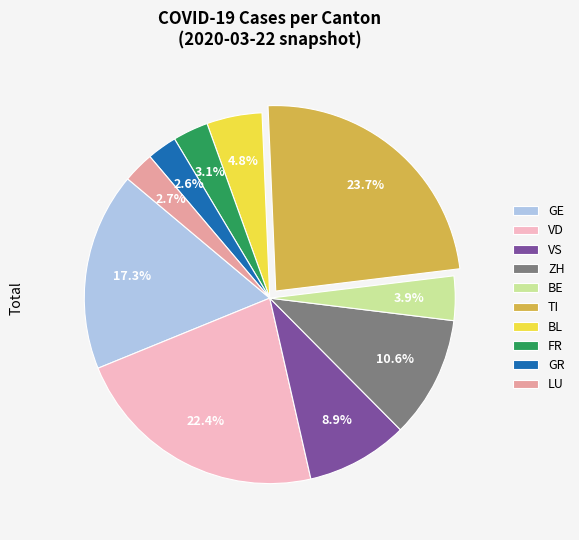

To the nearest percent, what is the difference between the largest and smallest slice percentages?

21%